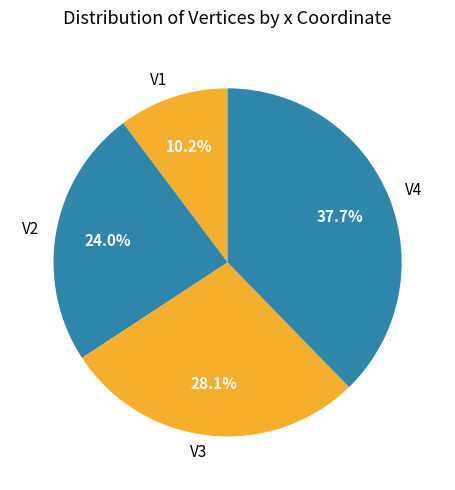

Do V4 and V2 together represent more than half of the pie?

Yes